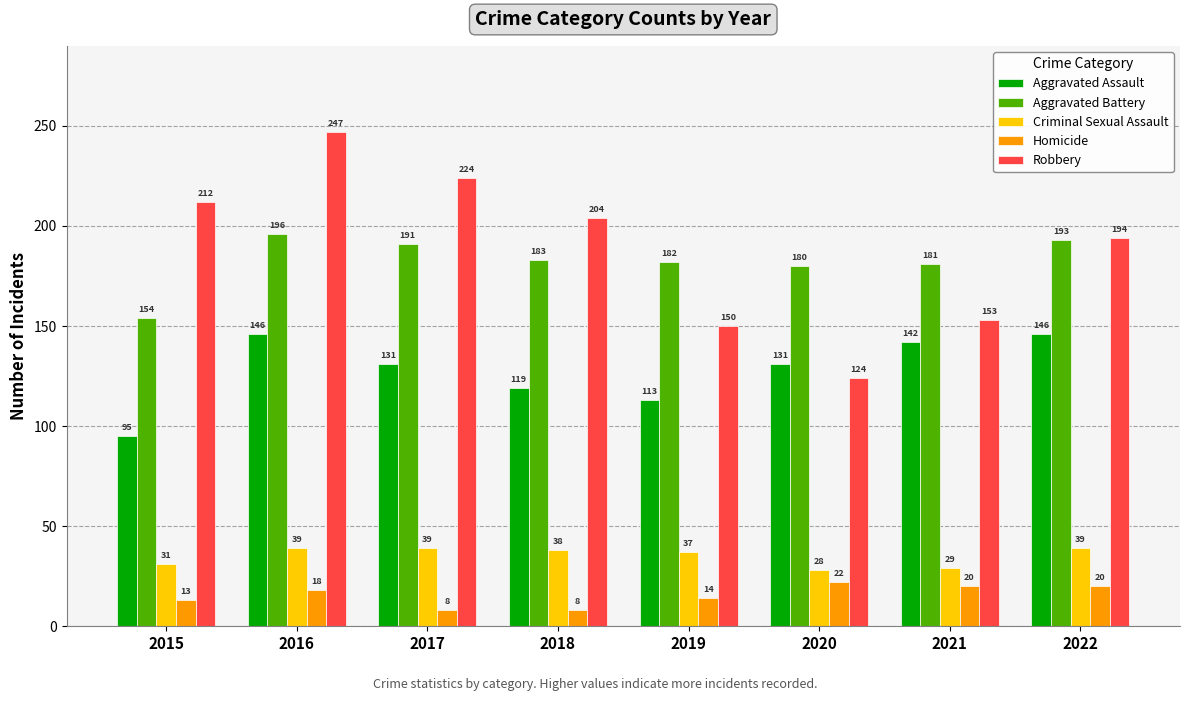

What is the sum of the Criminal Sexual Assault values at 2021 and 2018?

67